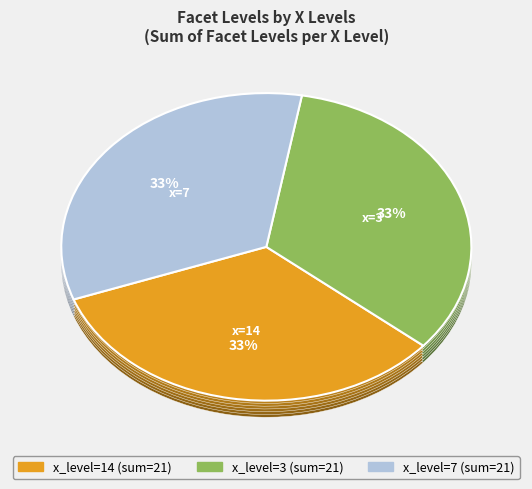

How many segments does this pie chart have?

9